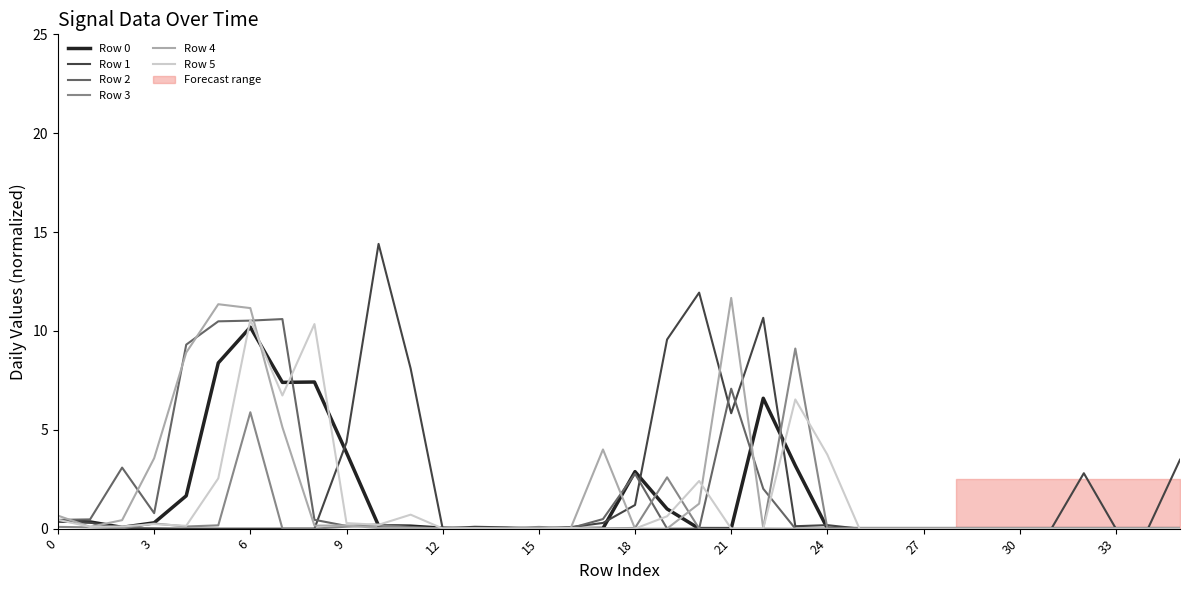

What is the highest value of the Row 2 series?

10.6